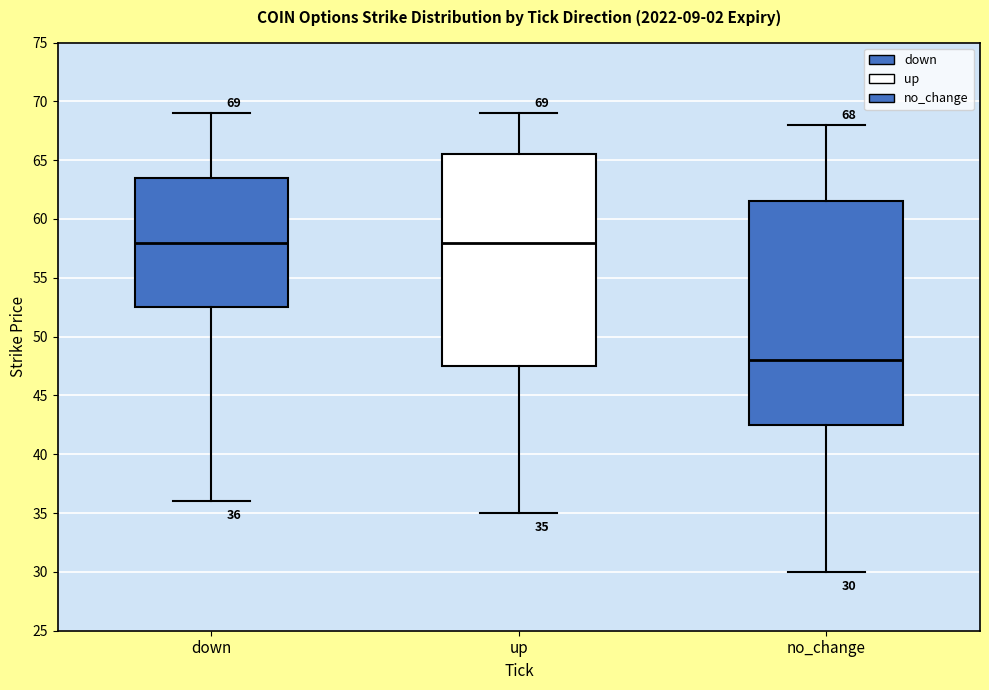

Comparing the boxes themselves (not the whiskers), which one is the tallest?

no_change